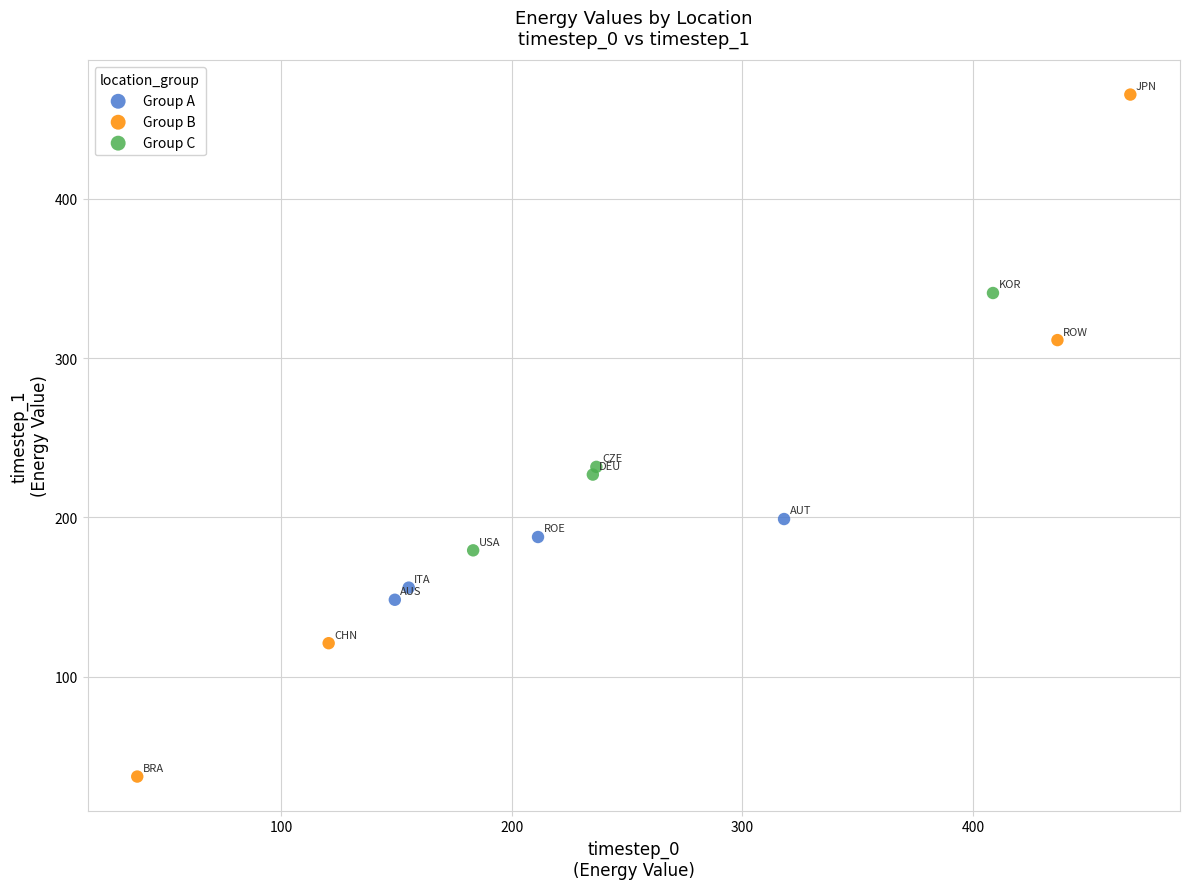

Which series contains the lowest Y value?

Group B